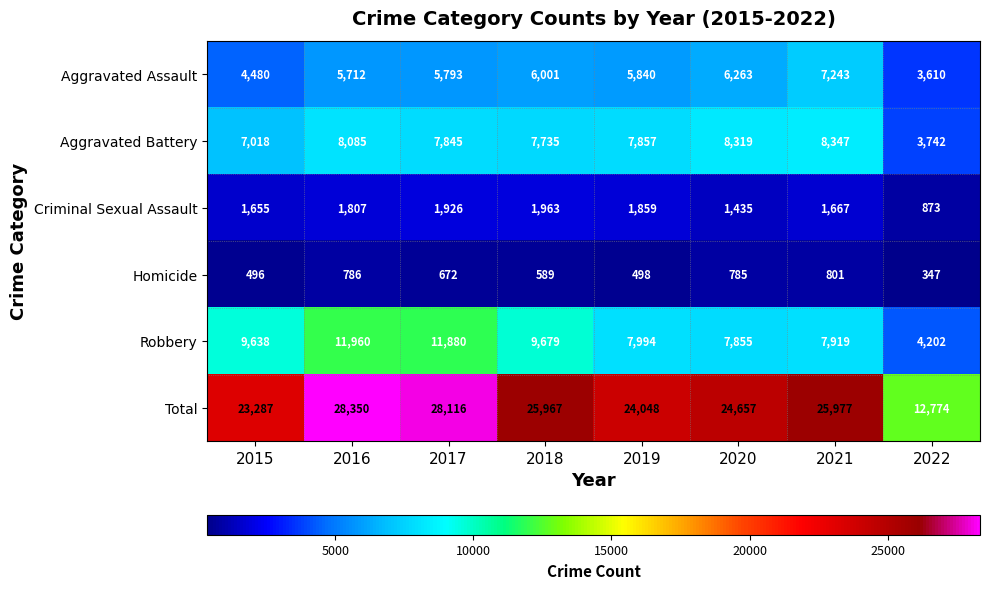

At how many categories does at least one series exceed 16117?

7